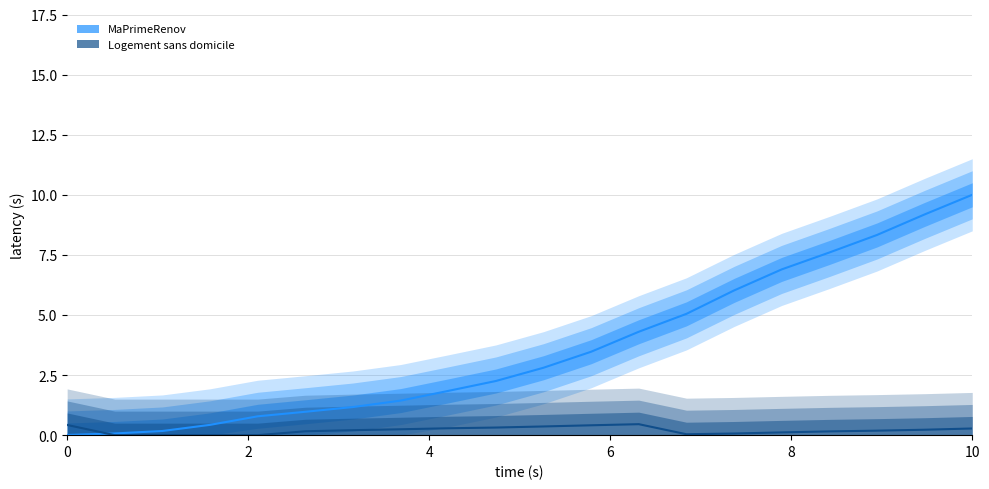

Where is Logement sans domicile nearest to the value 0?

2020-05